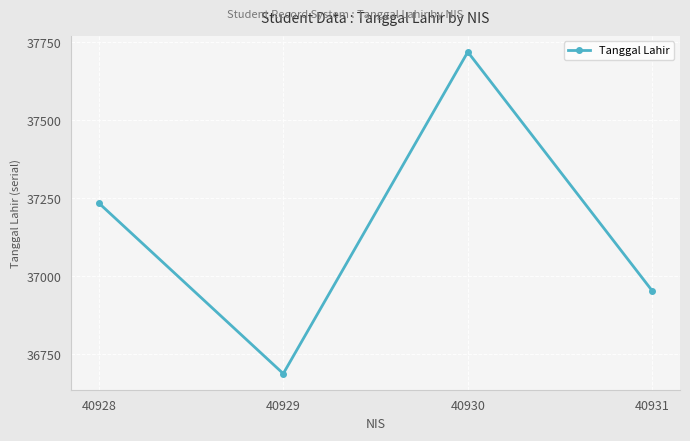

At which category does the chart reach its minimum across all series?

40929